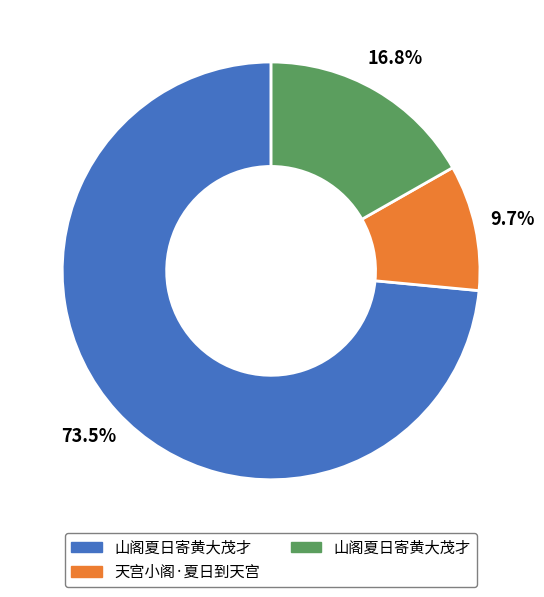

Does any single category account for the majority?

Yes